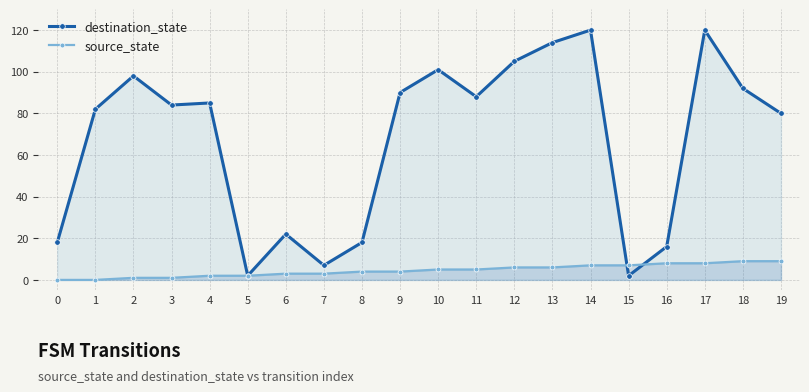

Which has a higher value, 9 or 6?

9